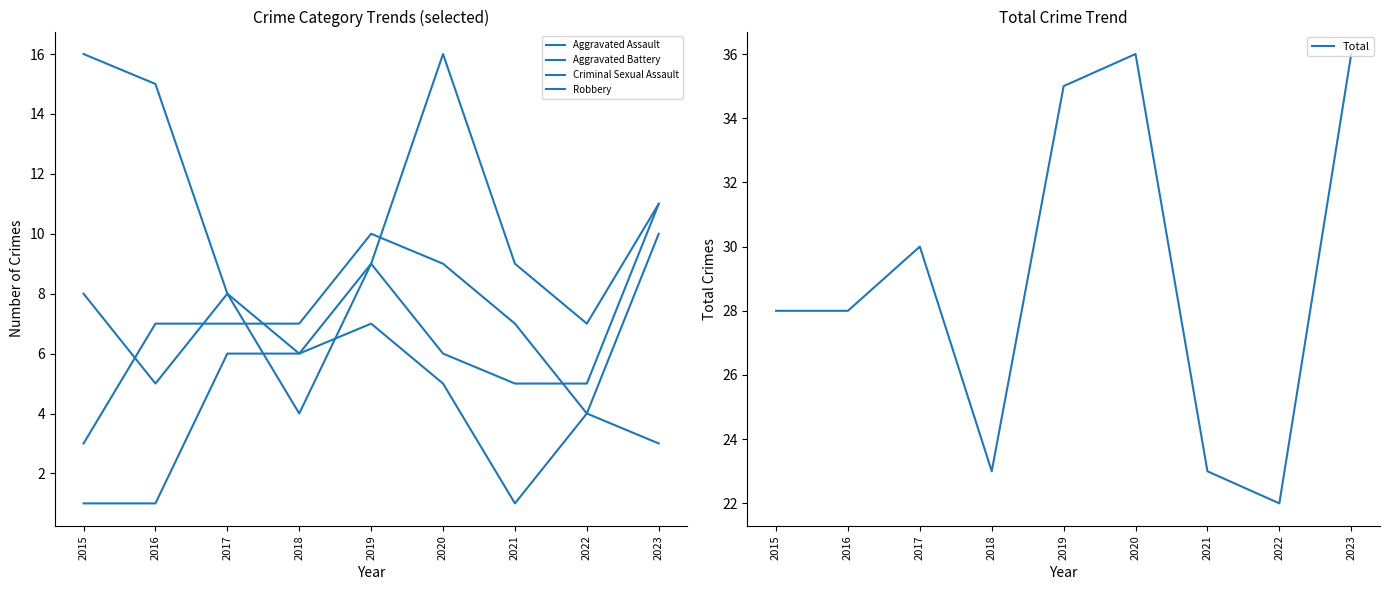

List the series in order of their peak value, highest first.

Total, Robbery, Aggravated Assault, Aggravated Battery, Criminal Sexual Assault